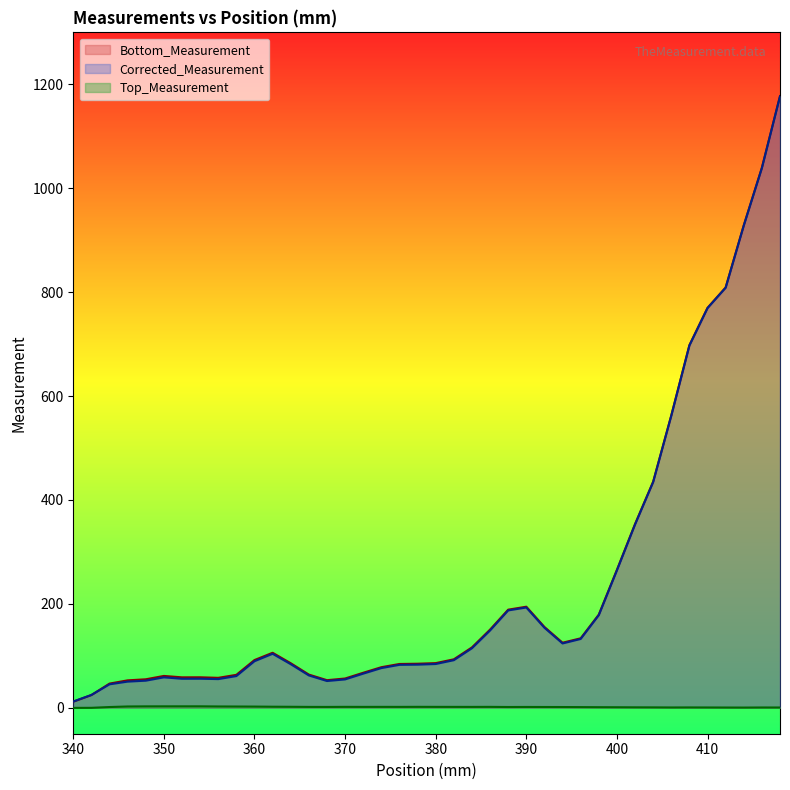

Which series changed the most between 358 and 404?

Corrected_Measurement